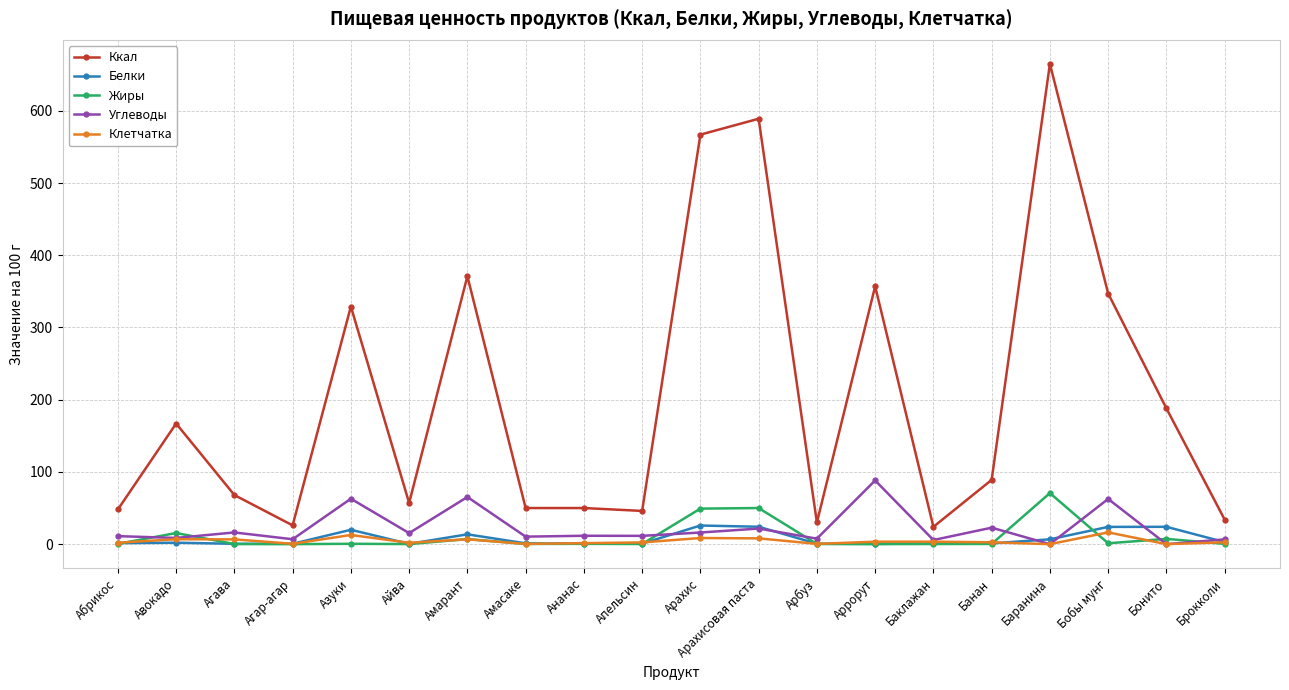

In Клетчатка, how many points are lower than both neighbors (excluding endpoints)?

6